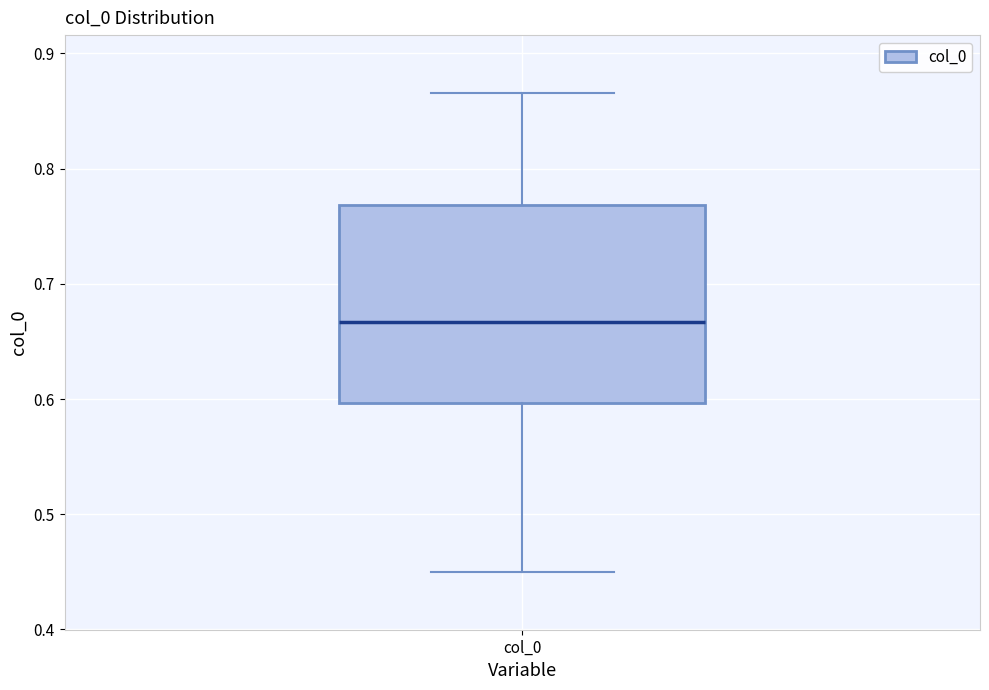

Transcribe this box plot: give where the median line is, the range the box spans, and where the two whiskers end, as read against the y-axis. The values are not printed on the chart, so give them approximately, as read against the axis.

median 0.67, box 0.60 to 0.77, whiskers 0.45 to 0.87